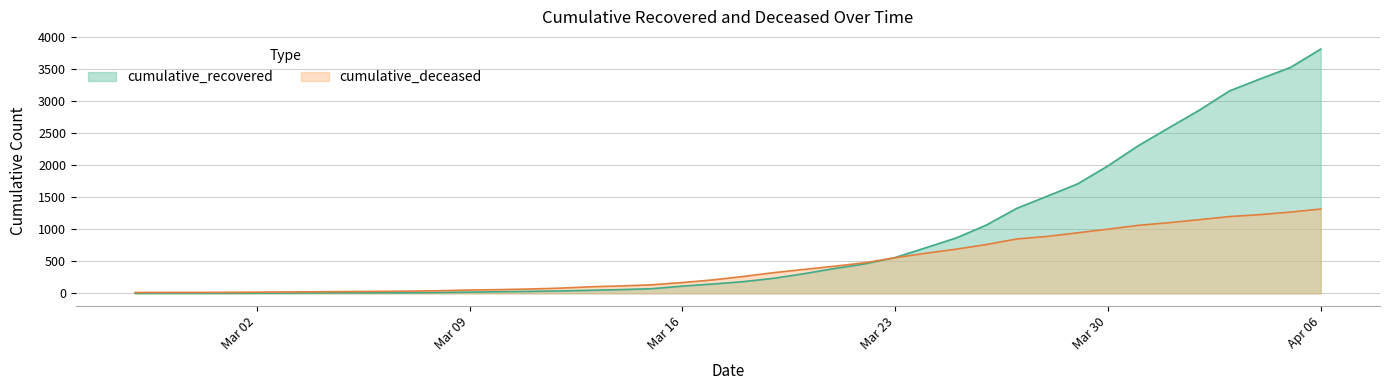

Between 2020-03-01 and 2020-03-28, which series saw the biggest shift?

cumulative_recovered